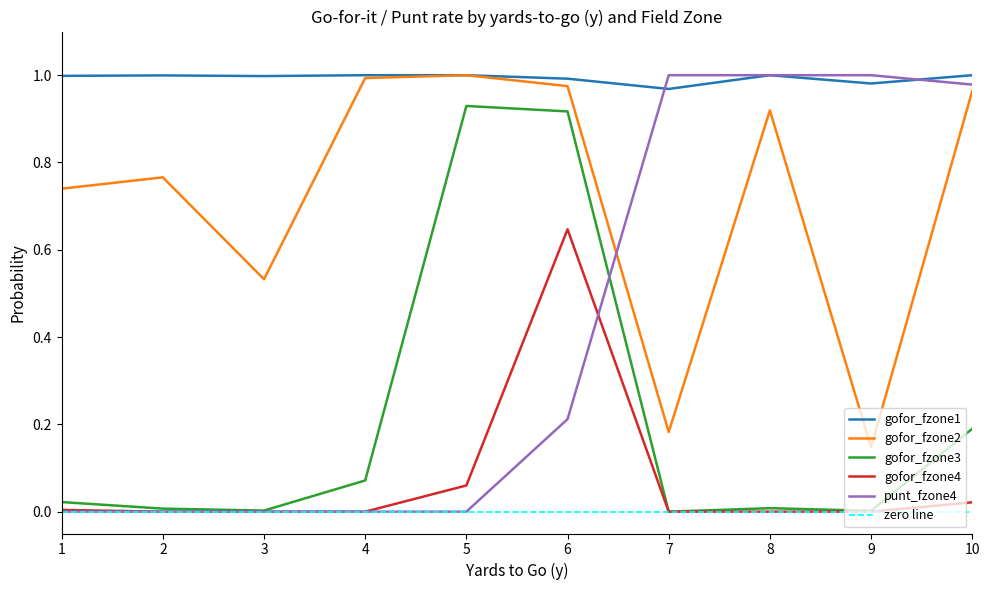

What is the maximum value for gofor_fzone4?

0.6